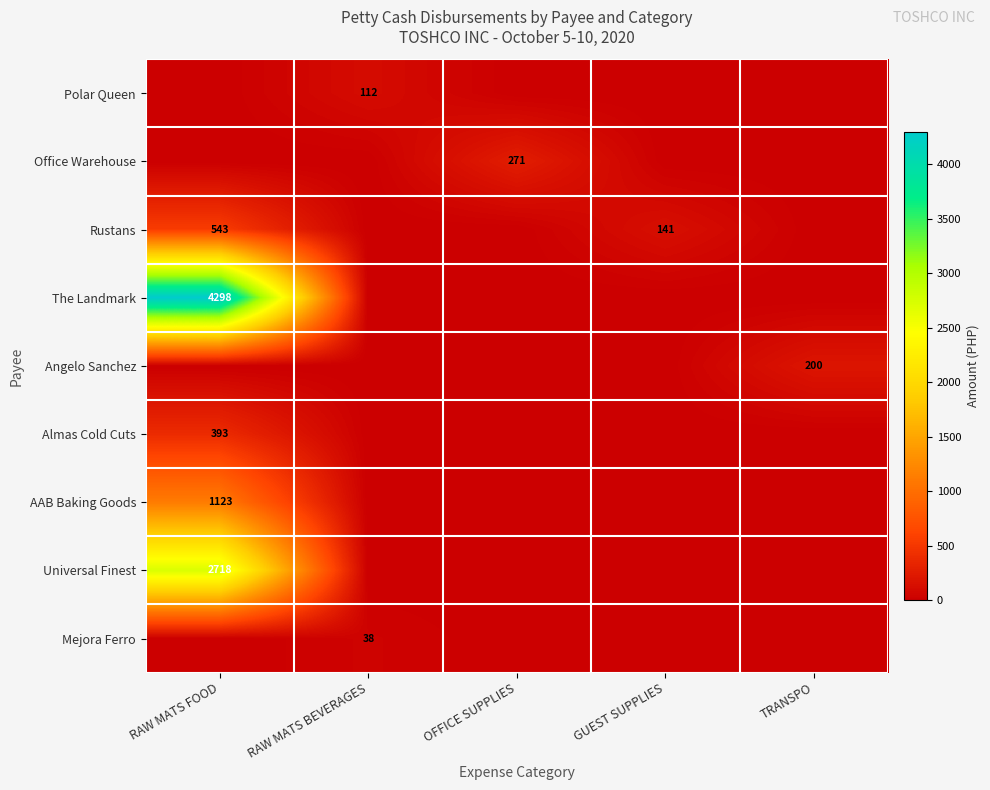

At which category does the chart reach its minimum across all series?

RAW MATS FOOD